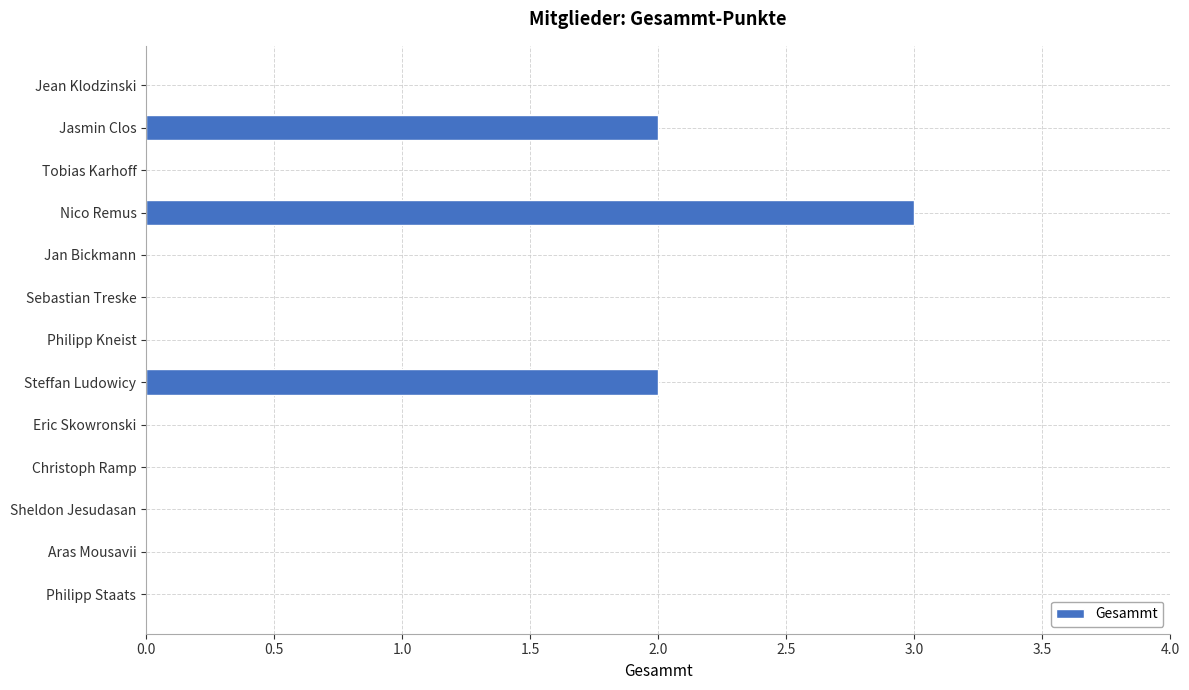

Reading bottom to top, what are all the values shown in this chart?

Philipp Staats=0	Aras Mousavii=0	Sheldon Jesudasan=0	Christoph Ramp=0	Eric Skowronski=0	Steffan Ludowicy=2	Philipp Kneist=0	Sebastian Treske=0	Jan Bickmann=0	Nico Remus=3	Tobias Karhoff=0	Jasmin Clos=2	Jean Klodzinski=0